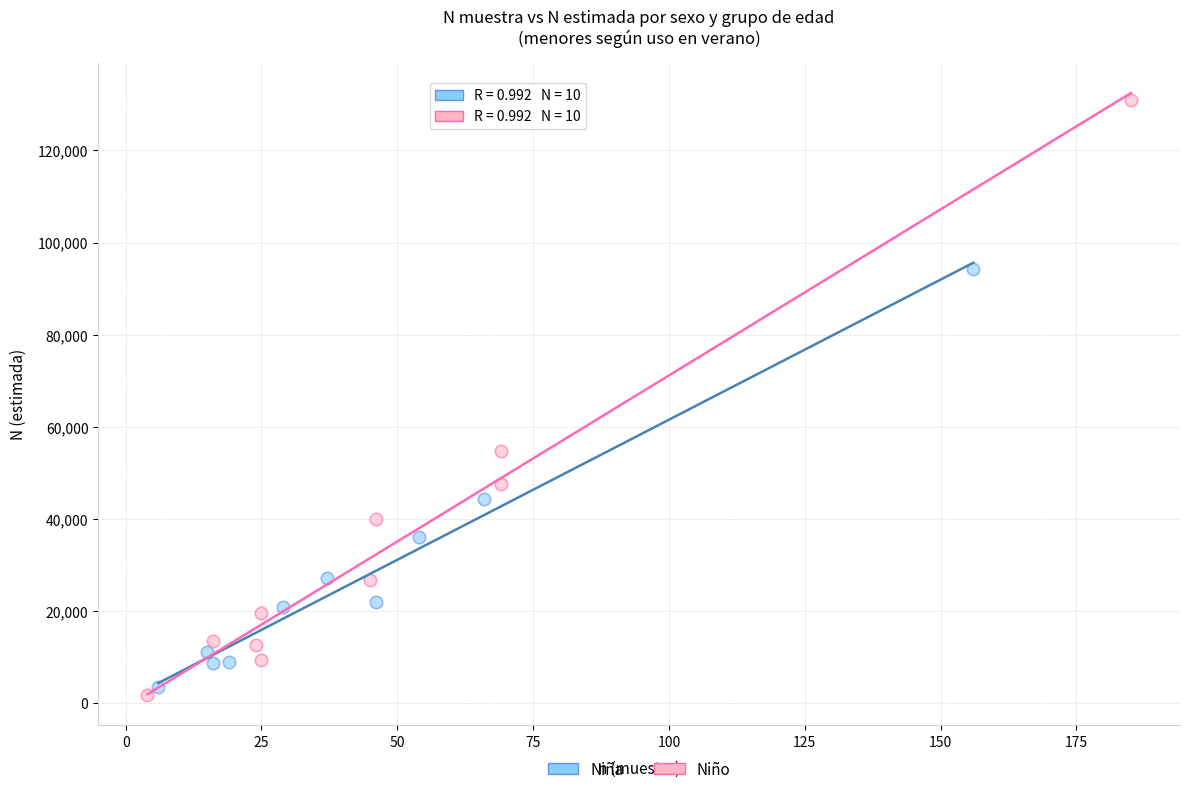

Which series has the widest spread of Y values?

Niño